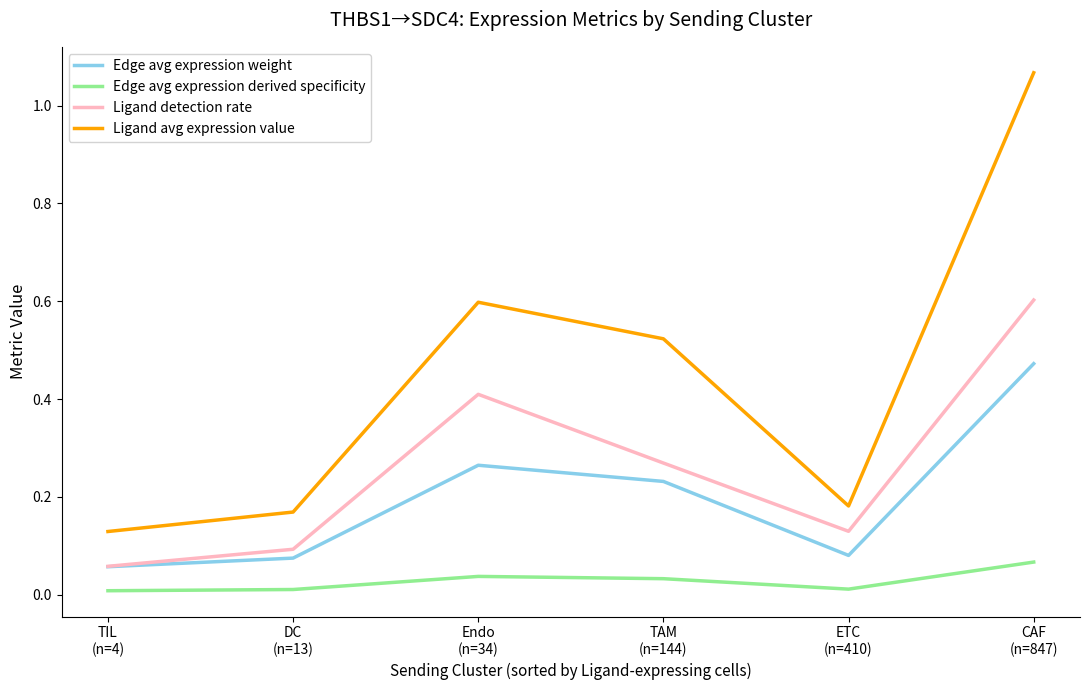

The Edge avg expression weight series shows 0.0 at ETC
(n=410). True or false?

False